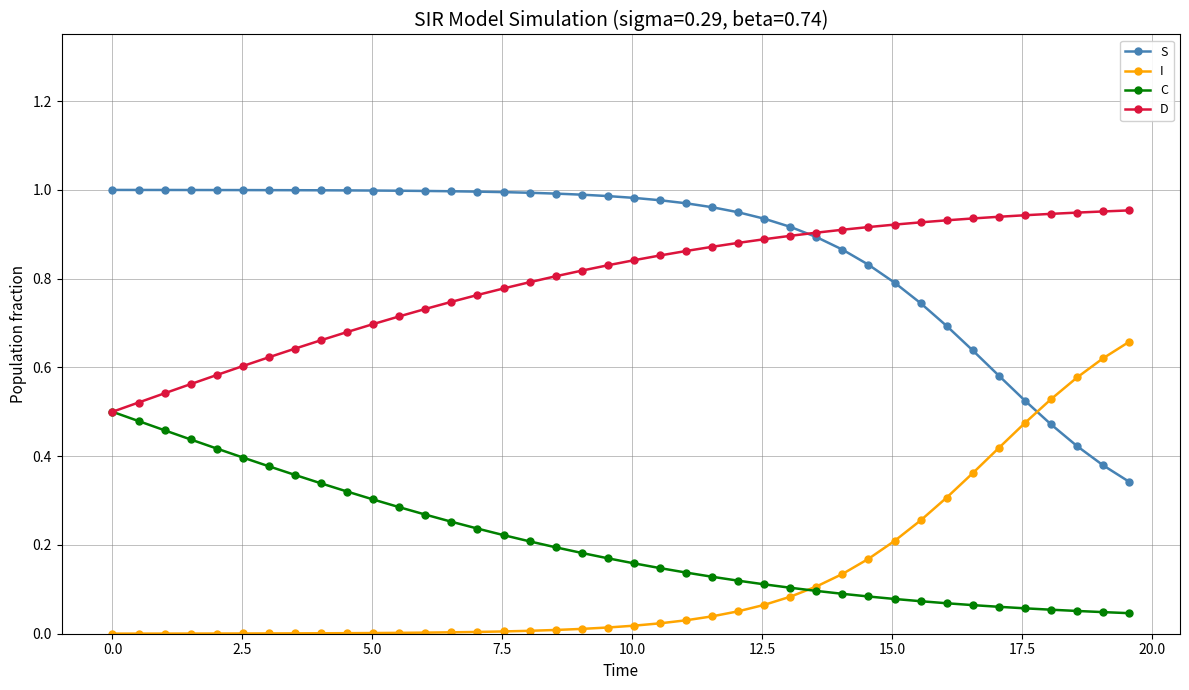

Count the C values in the range 0 to 1.

40